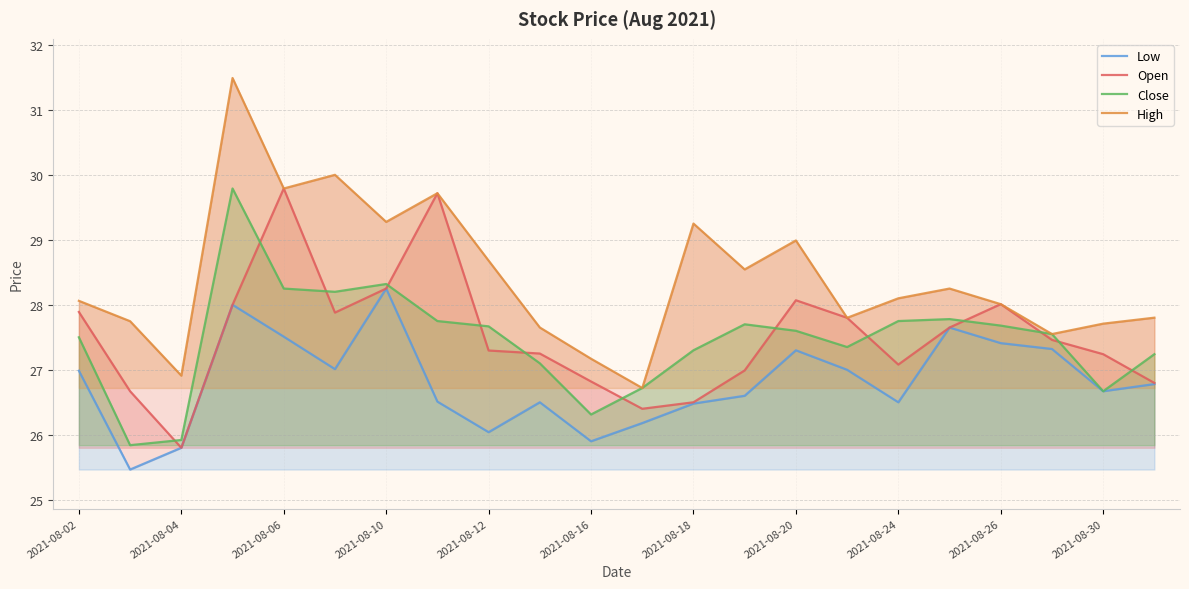

True or false: Low has more than 1 interior local peaks.

True